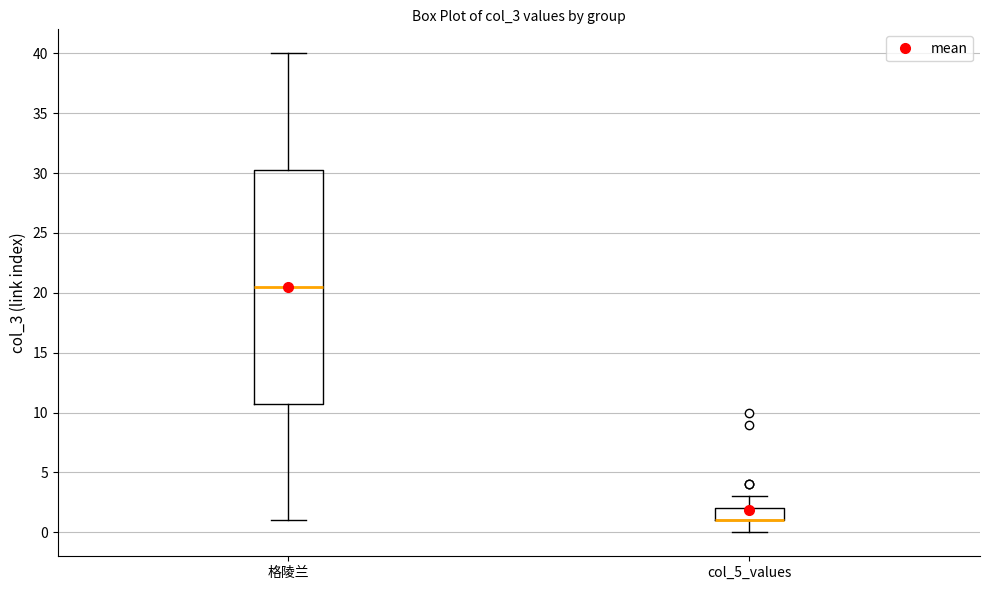

Which box is the tallest, from its lower edge to its upper edge?

格陵兰